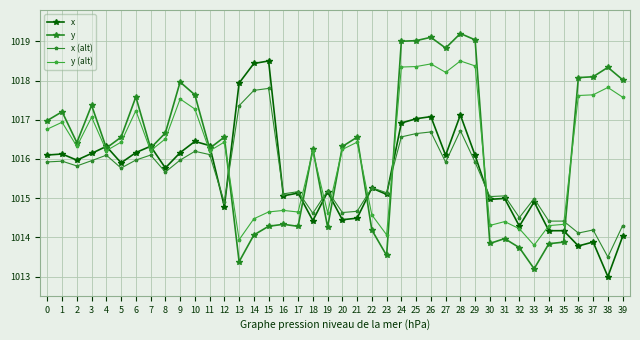

The x (alt) series shows 1015.7 at 8. True or false?

True